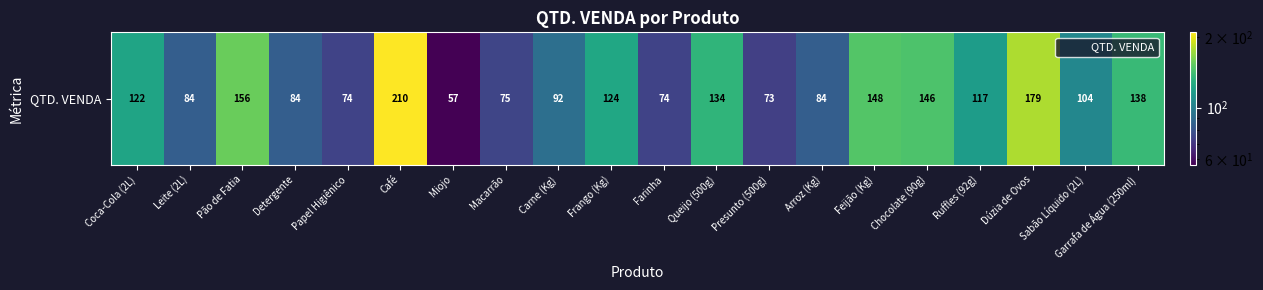

List the labels in order of value, smallest first.

Miojo, Presunto (500g), Papel Higiênico, Farinha, Macarrão, Leite (2L), Detergente, Arroz (Kg), Carne (Kg), Sabão Líquido (2L), Ruffles (92g), Coca-Cola (2L), Frango (Kg), Queijo (500g), Garrafa de Água (250ml), Chocolate (90g), Feijão (Kg), Pão de Fatia, Dúzia de Ovos, Café